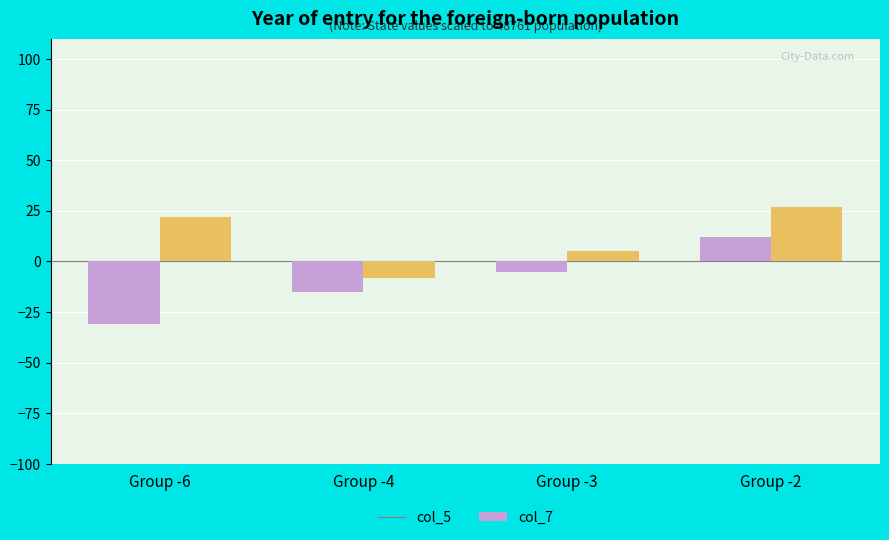

What is the average value of the col_7 series?

11.4